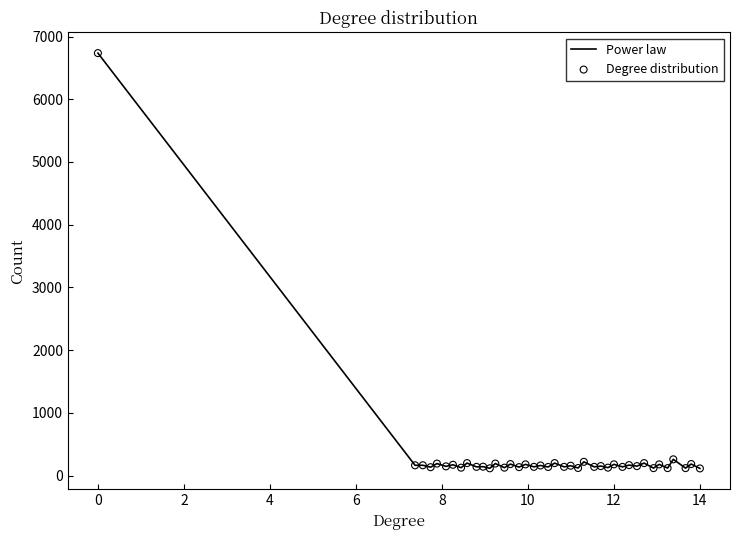

What is the greatest value displayed?

6735.5